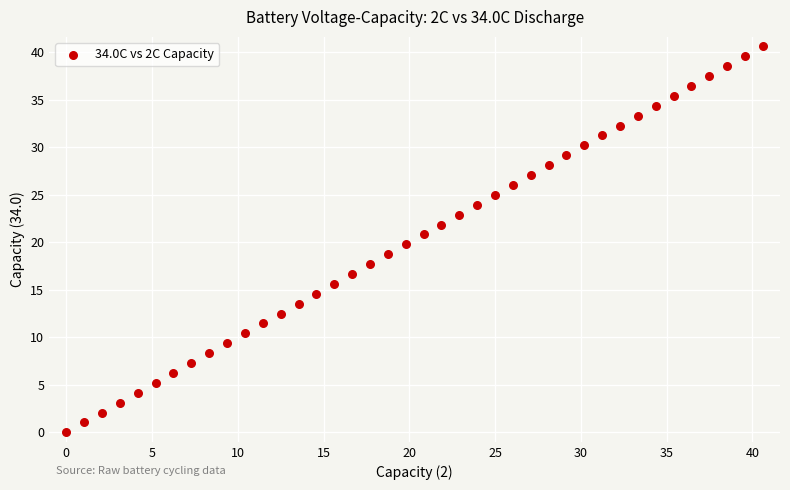

What is the range of X values (max minus min)?

40.6